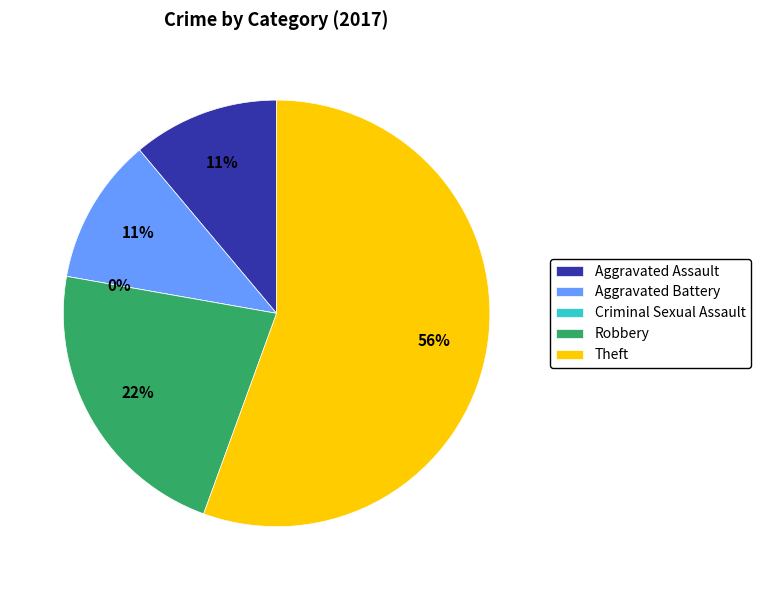

To the nearest percent, what percentage of the pie is Aggravated Battery?

11%